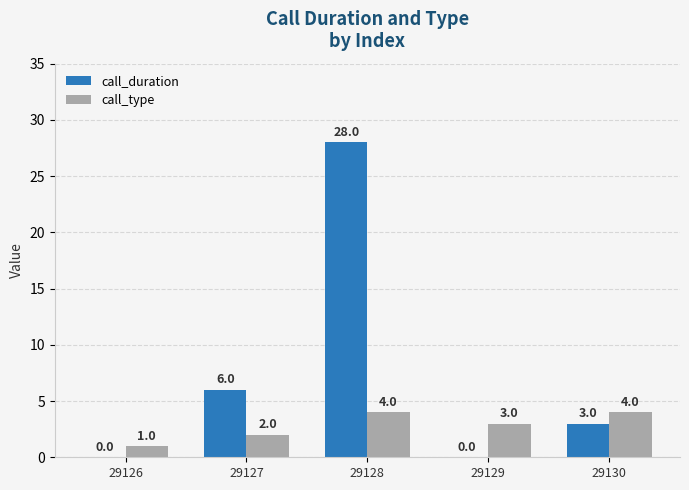

What is the sum of all call_type values?

14